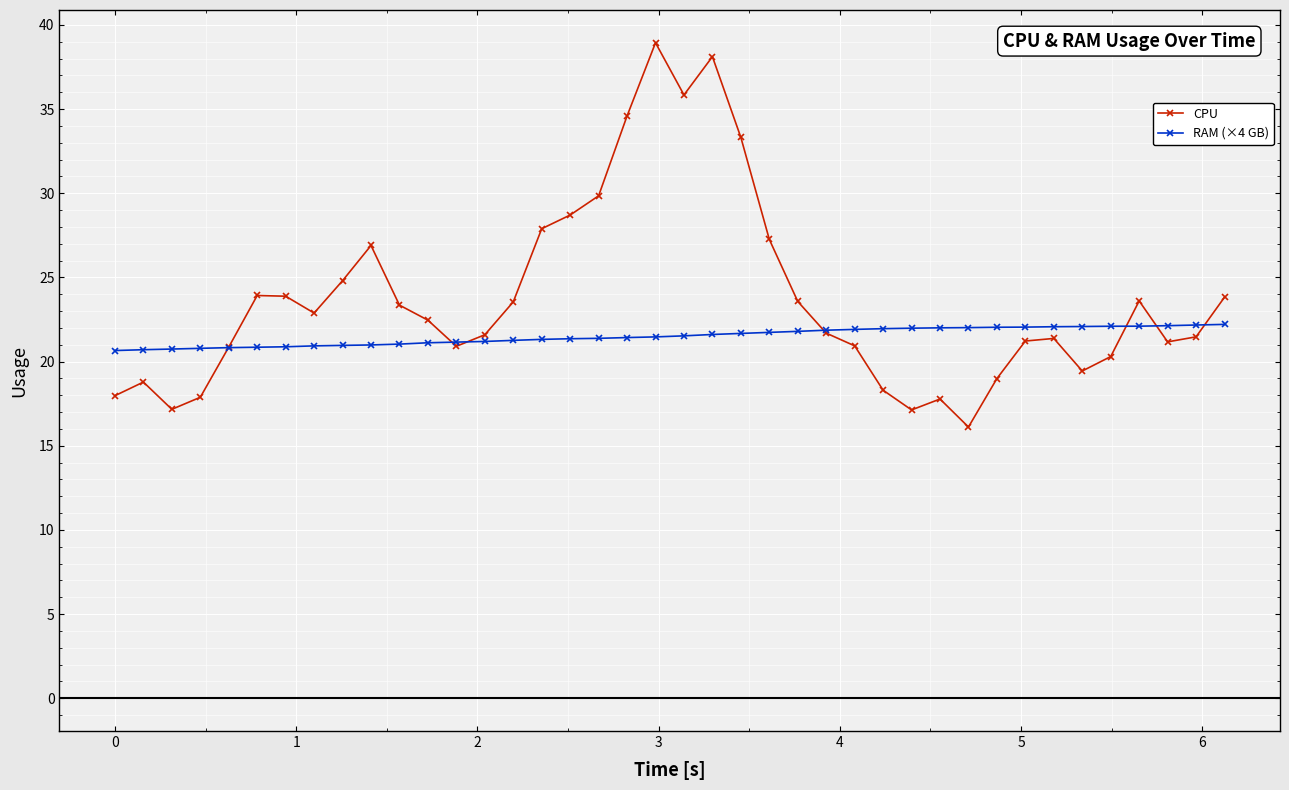

What is the value of the RAM (×4 GB) point at the 19th from the left?

21.4